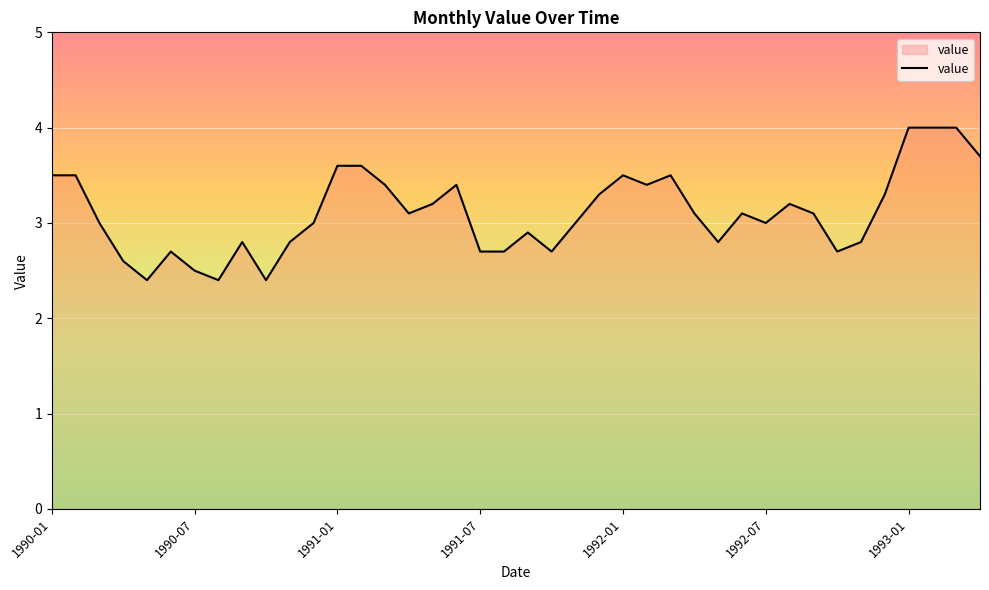

What is the greatest value displayed?

4.0